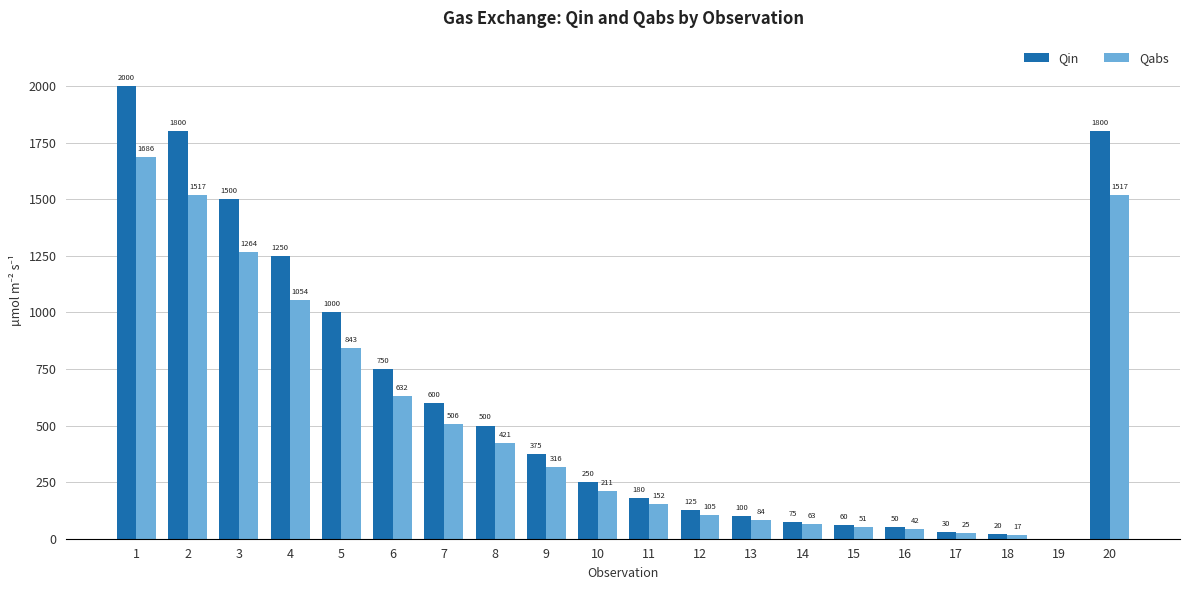

What is the sum of all Qin values?

12464.8